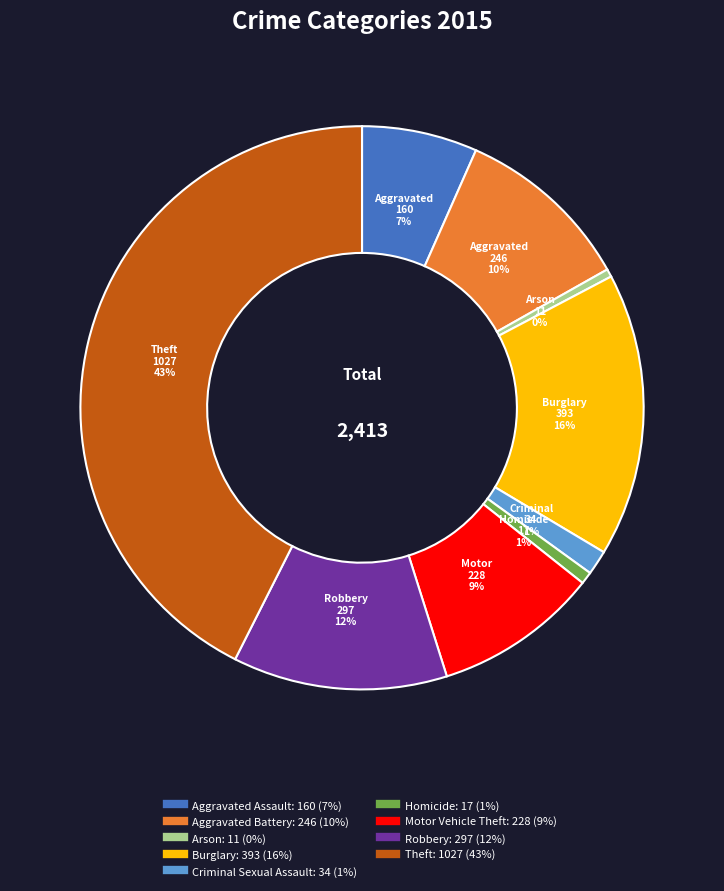

To the nearest percent, what is the average slice percentage?

11%